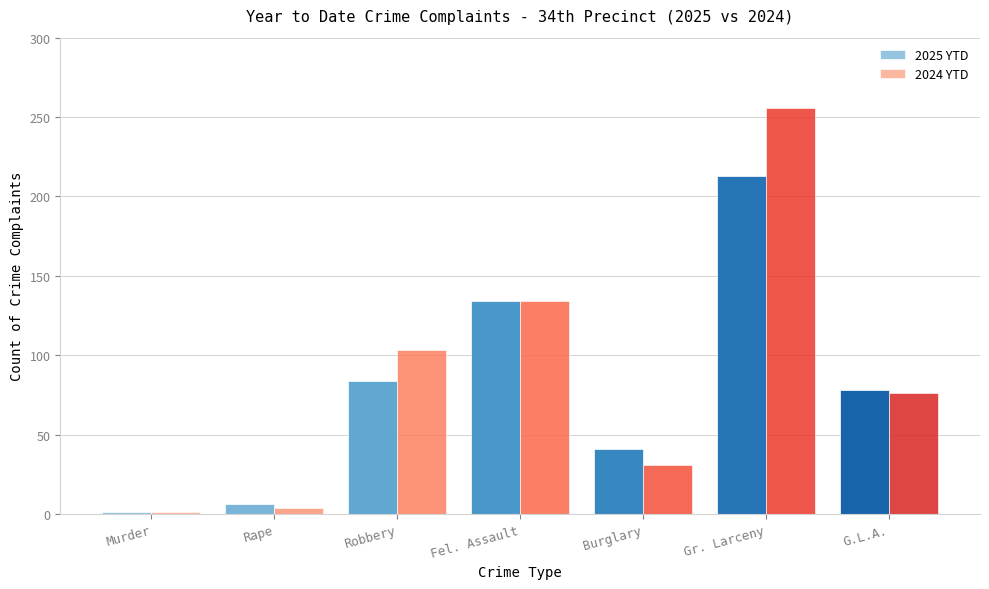

Which series has the largest total across all categories?

2024 YTD